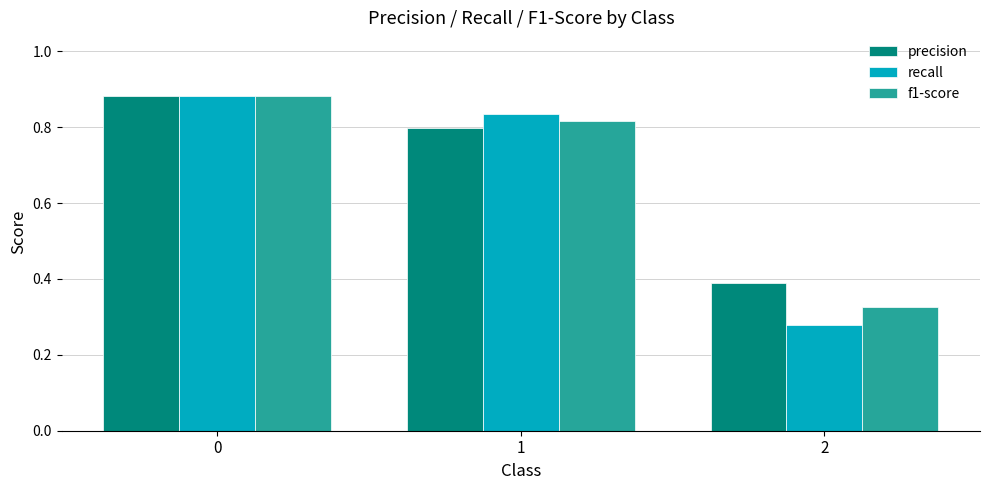

What is the total value across all series at 2?

1.0